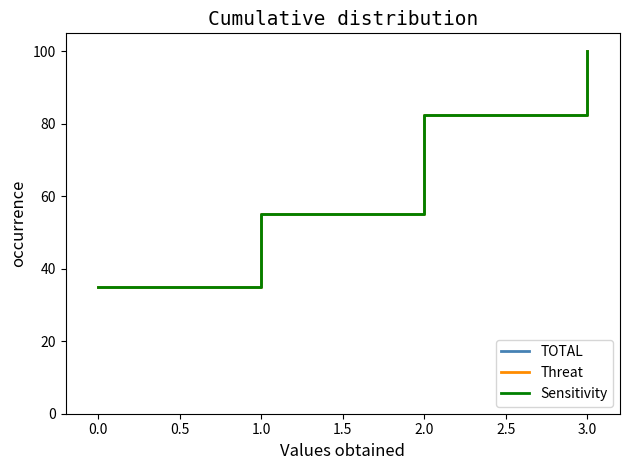

True or false: Threat and Sensitivity intersect in this chart.

False